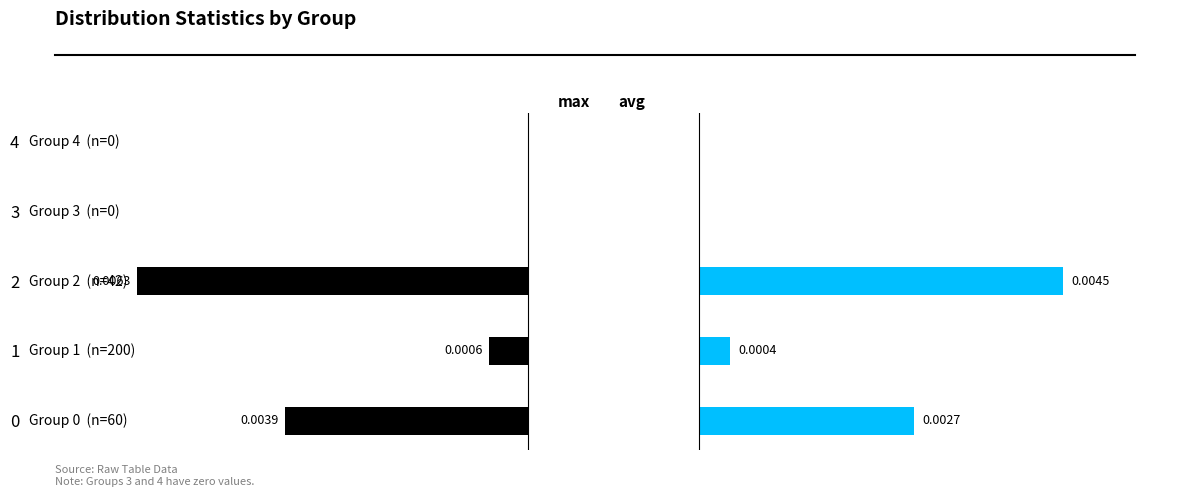

How many bars are there in total?

10